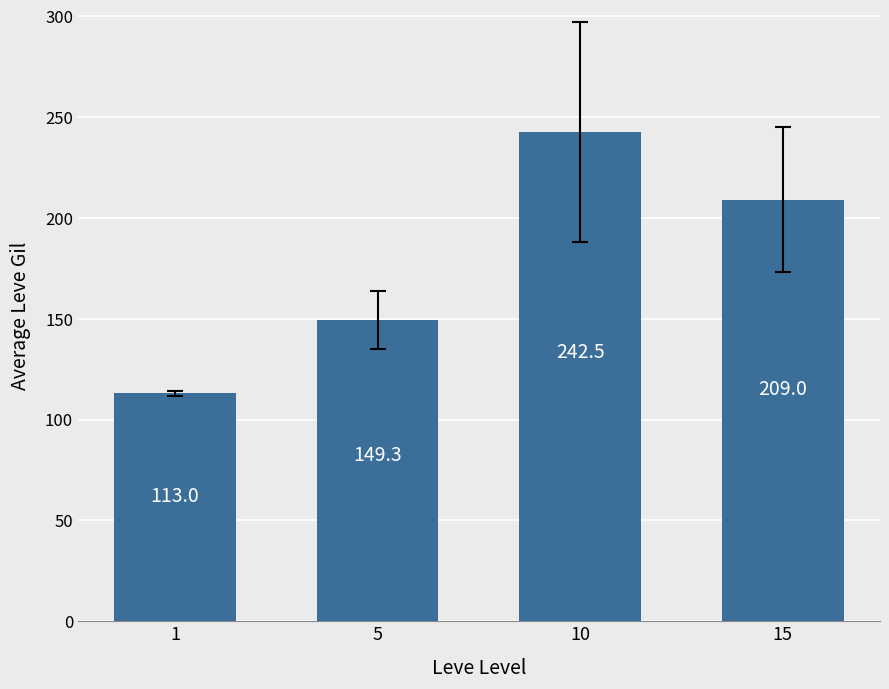

What is the smallest value displayed?

113.0